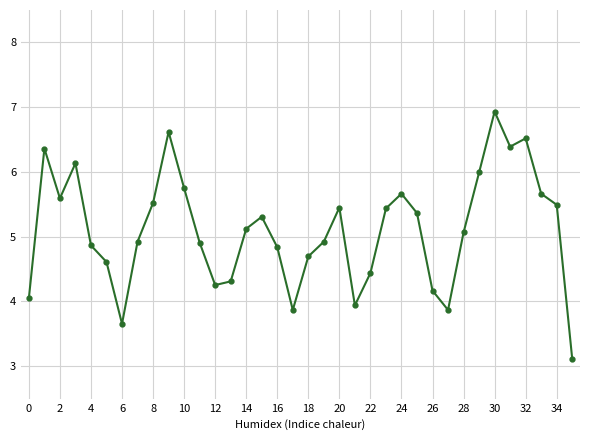

What is the value of the 30th point from the left?

6.0